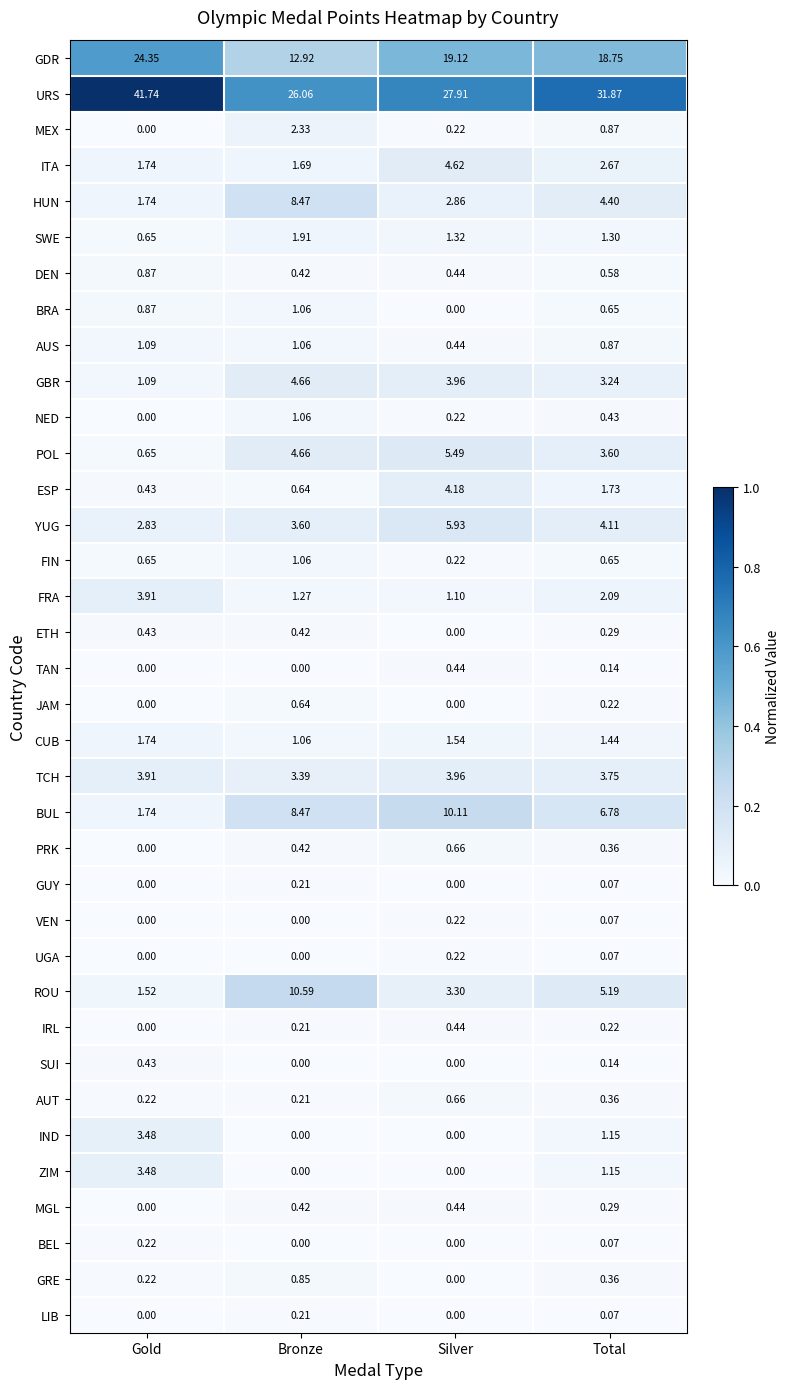

Which series has the largest total across all categories?

URS